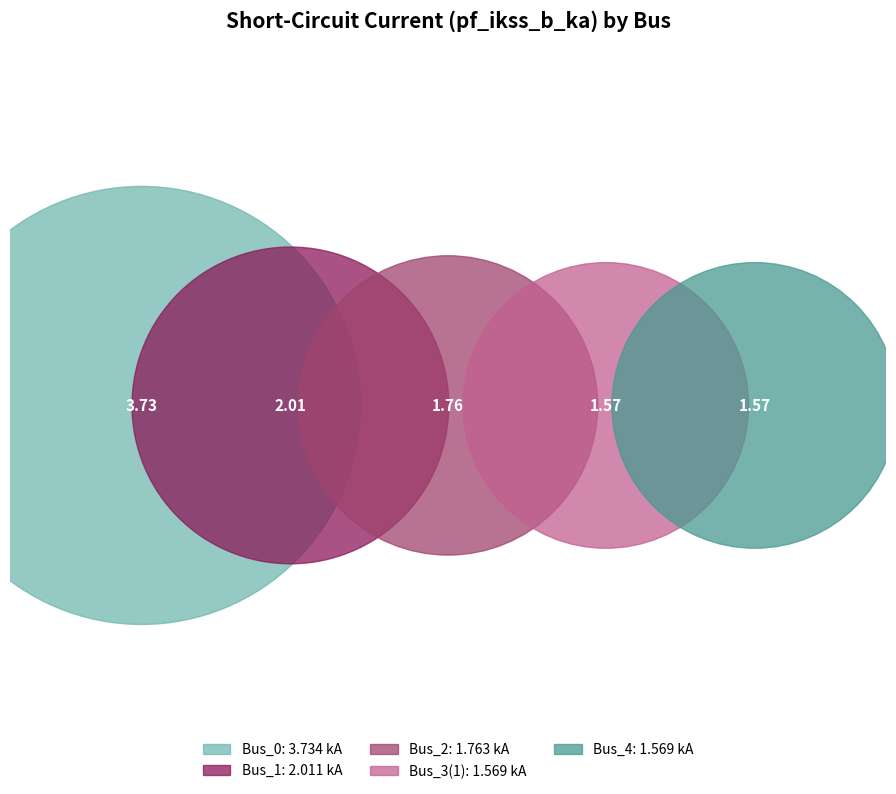

Which category has the biggest portion of the pie?

Bus_0